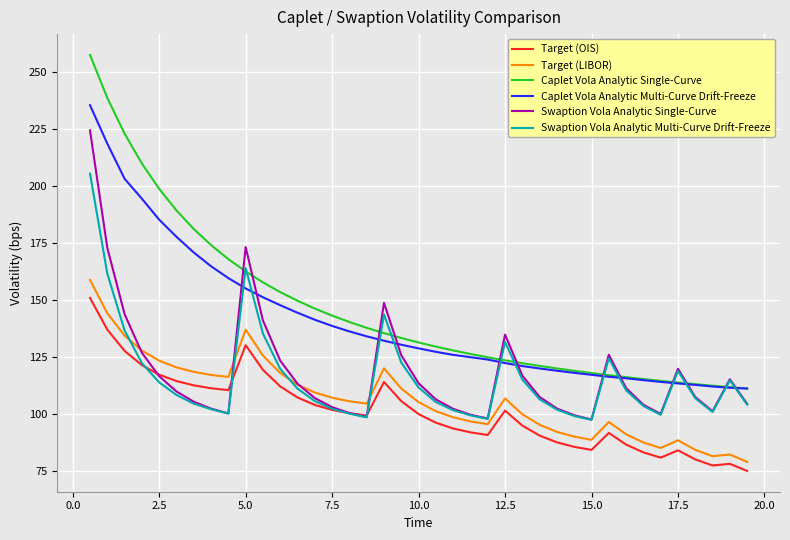

True or false: Swaption Vola Analytic Multi-Curve Drift-Freeze and Caplet Vola Analytic Multi-Curve Drift-Freeze intersect in this chart.

True